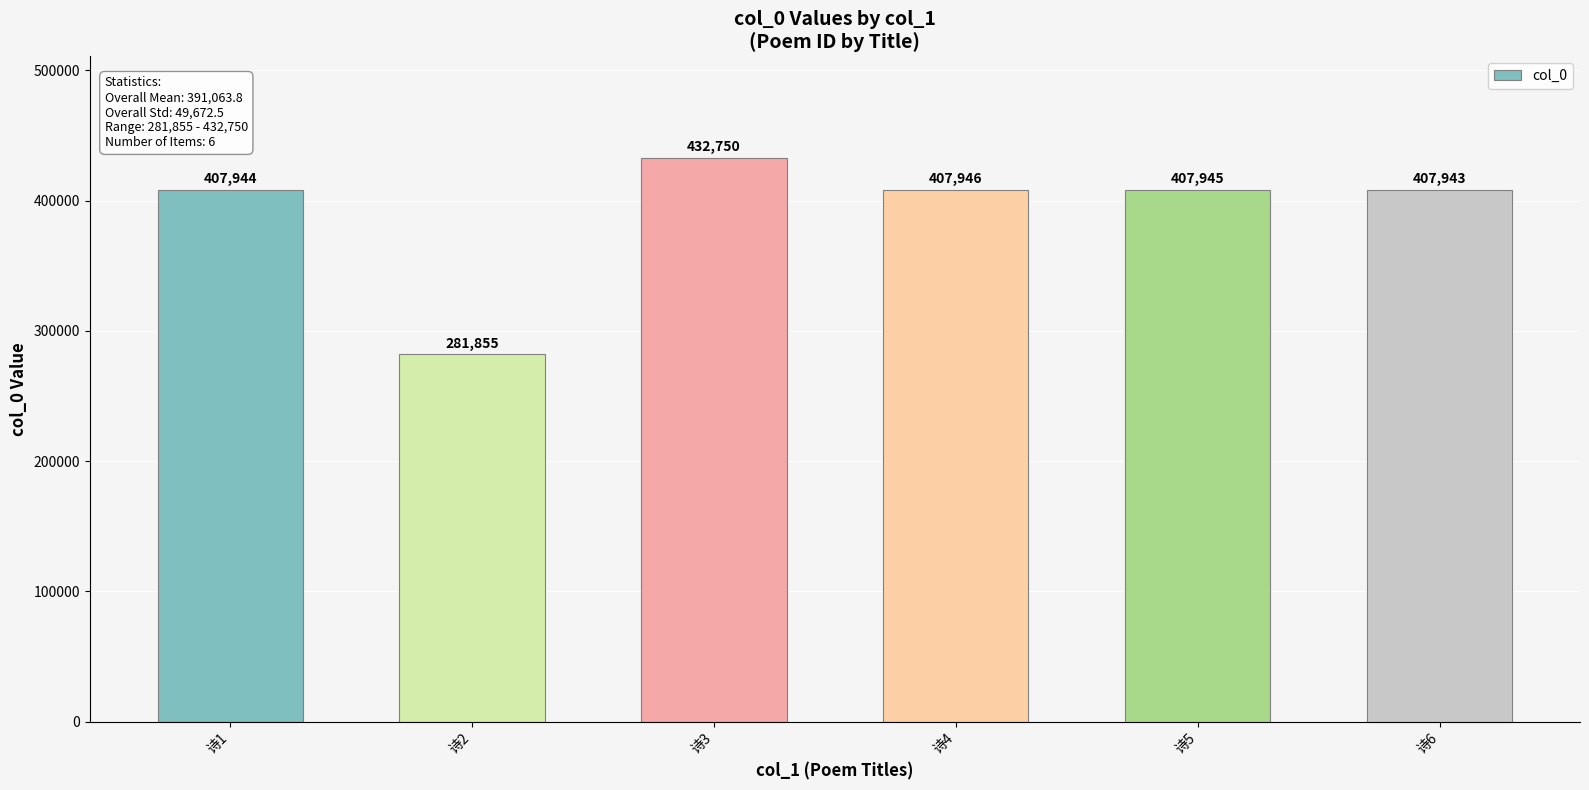

How many bars are there in total?

6